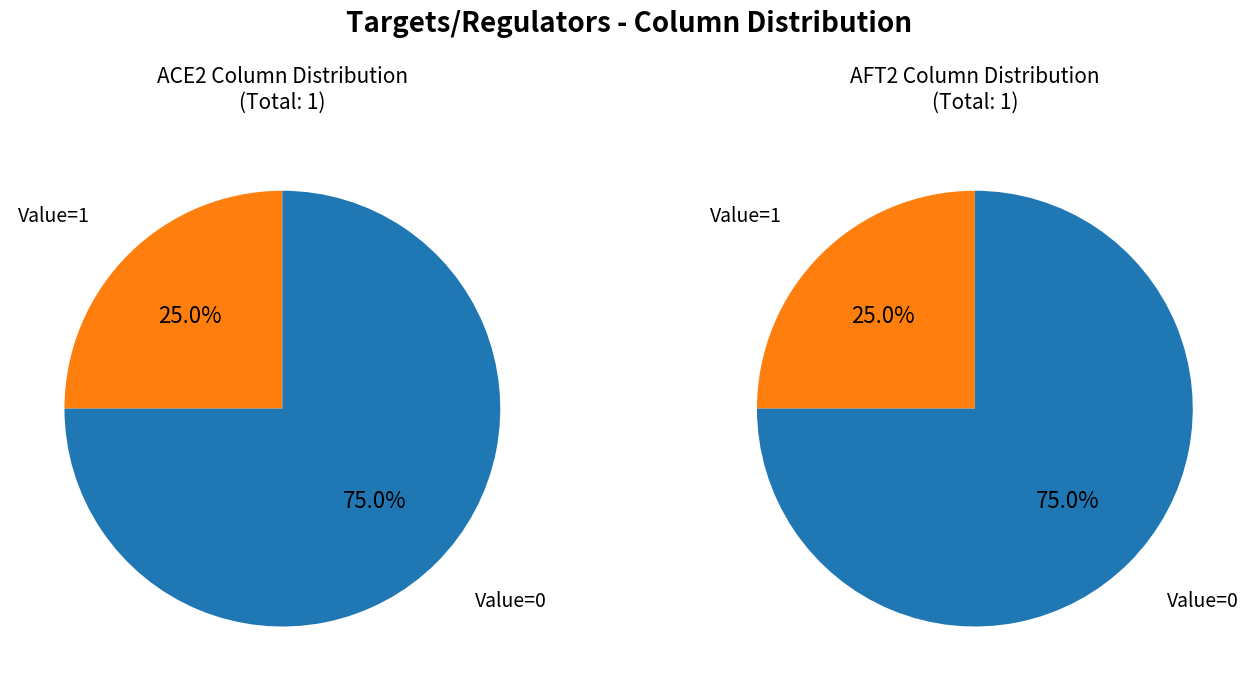

Count the number of slices in the pie.

4